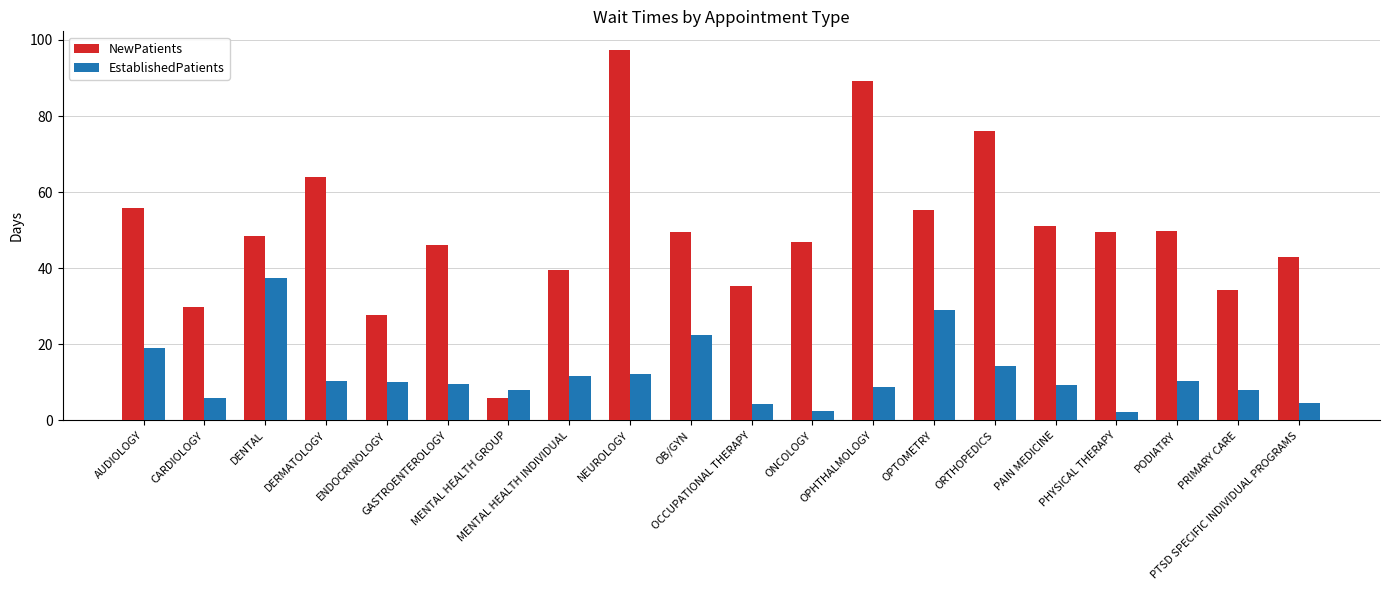

What is the approximate value of EstablishedPatients at GASTROENTEROLOGY?

9.6